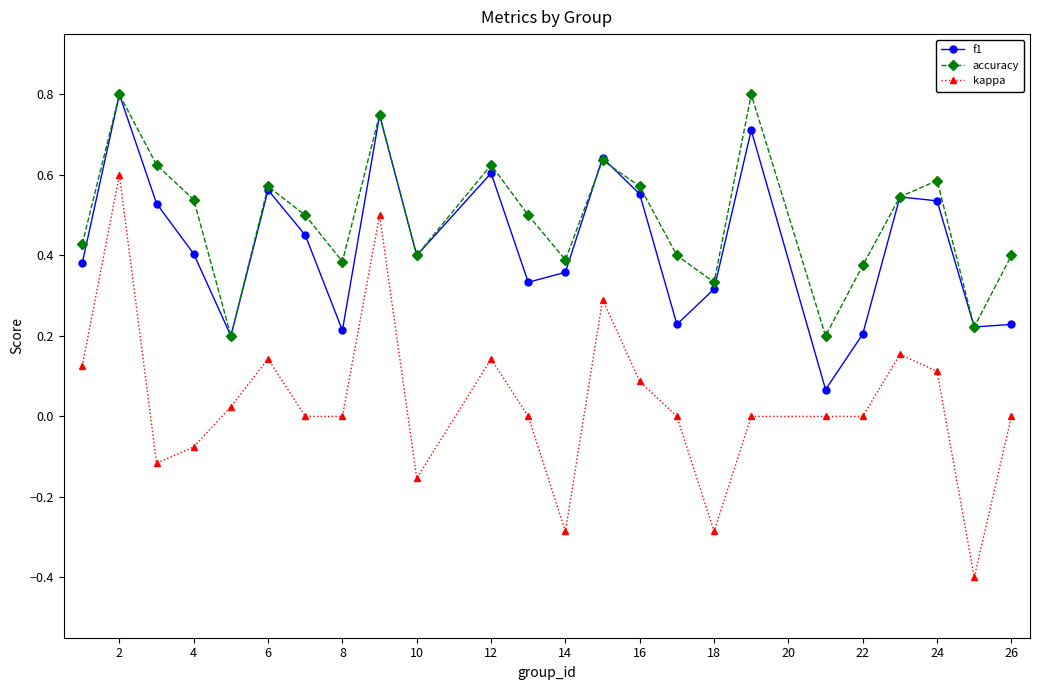

Which series has the largest total across all categories?

accuracy